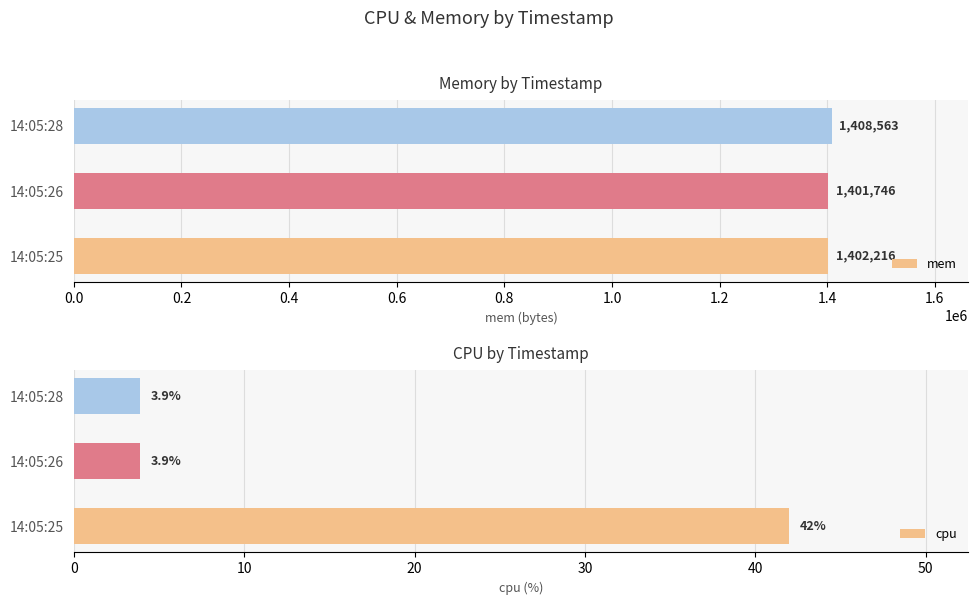

Which series has the widest spread of values?

mem